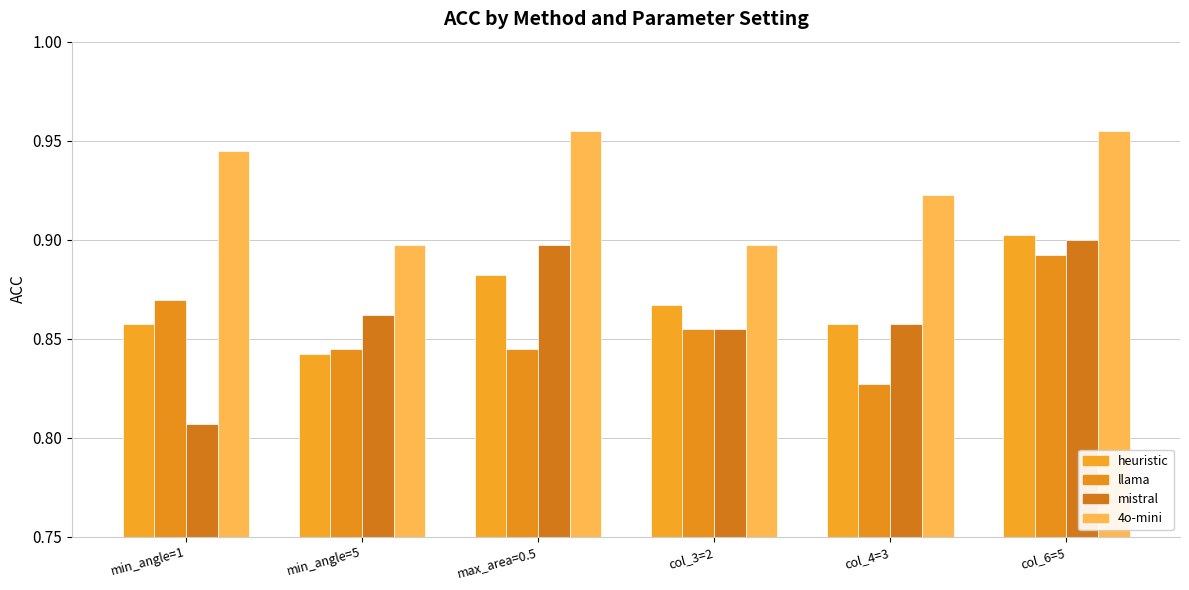

Between min_angle=5 and col_6=5, which series saw the biggest shift?

heuristic